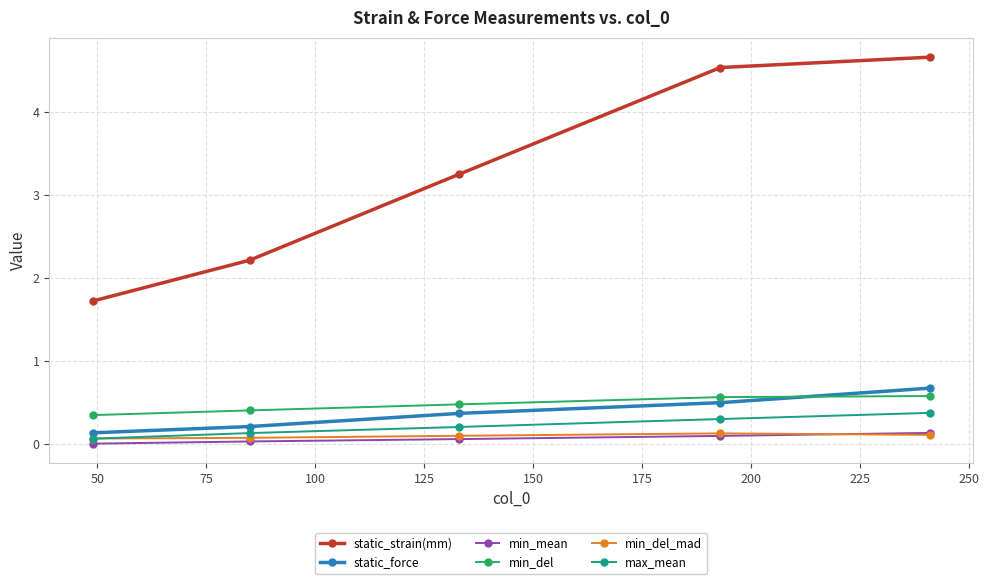

Which series has the widest spread of values?

static_strain(mm)